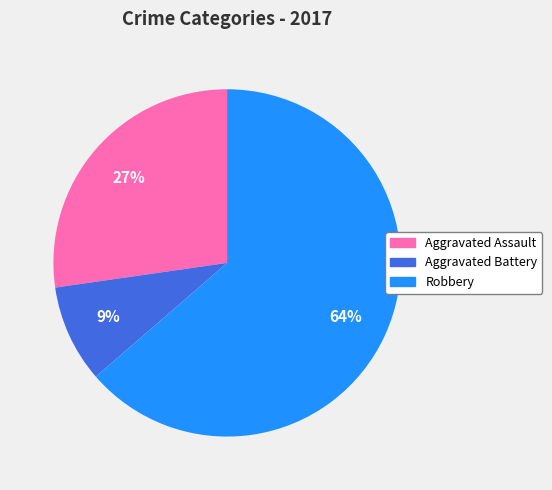

Between Robbery and Aggravated Battery, which is larger?

Robbery